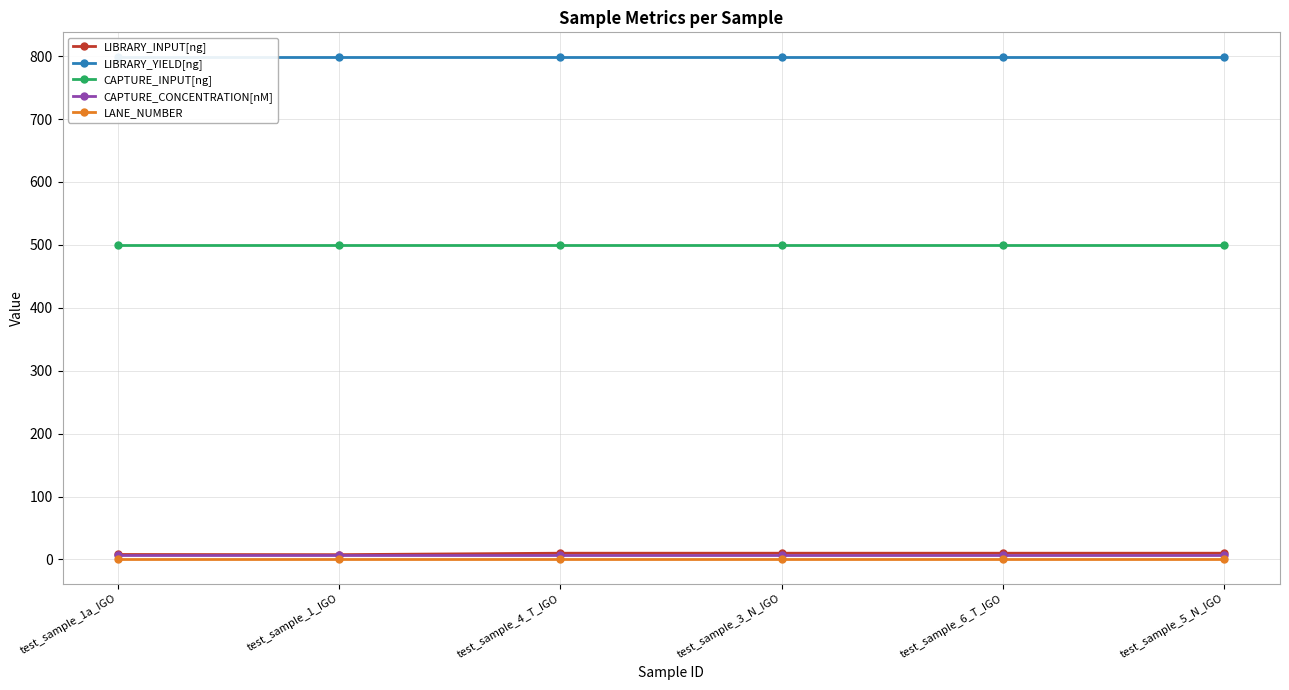

What is the value of the LANE_NUMBER point at the 2nd from the left?

1.0